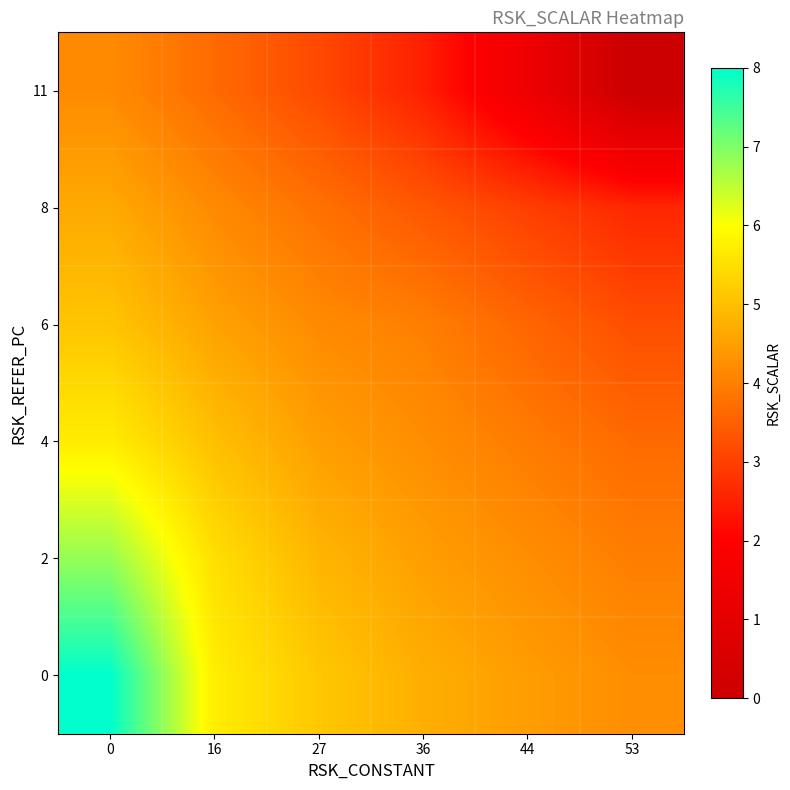

At 53, list the series in order from smallest to largest.

11, 8, 6, 4, 2, 0